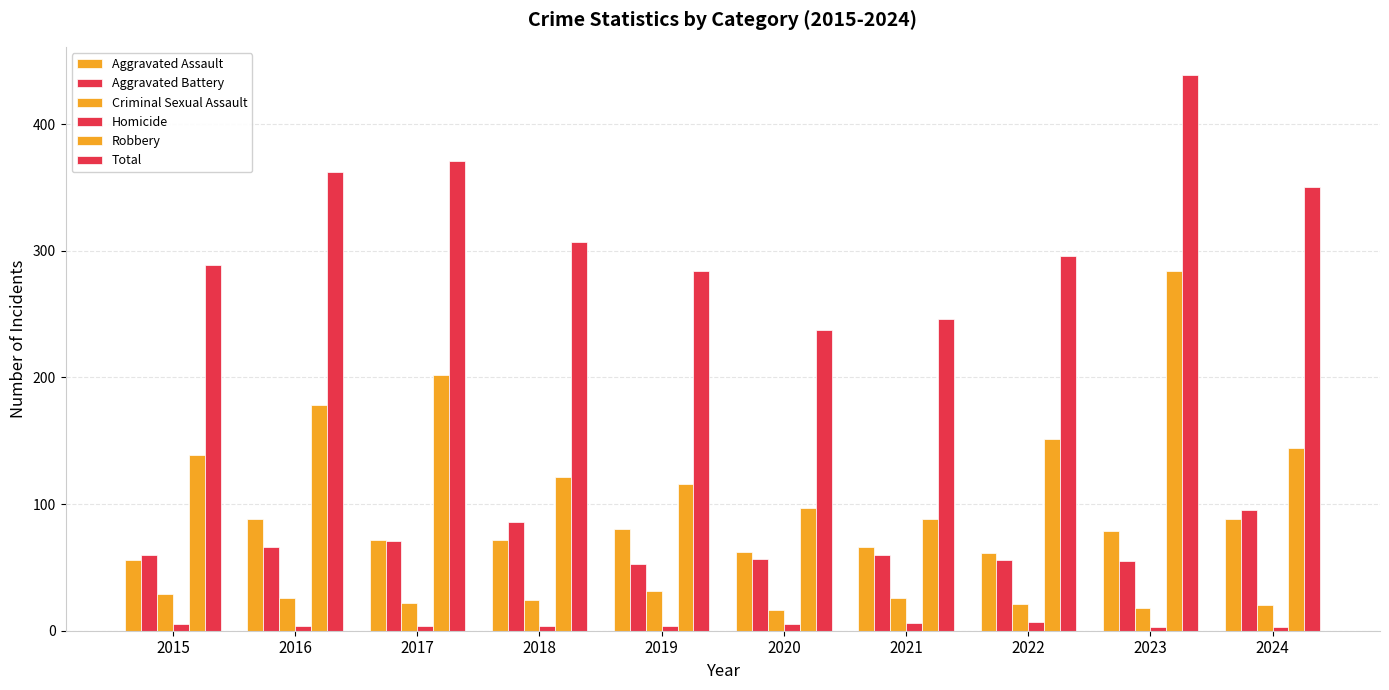

What is the value of the Homicide bar at the 6th from the left?

5